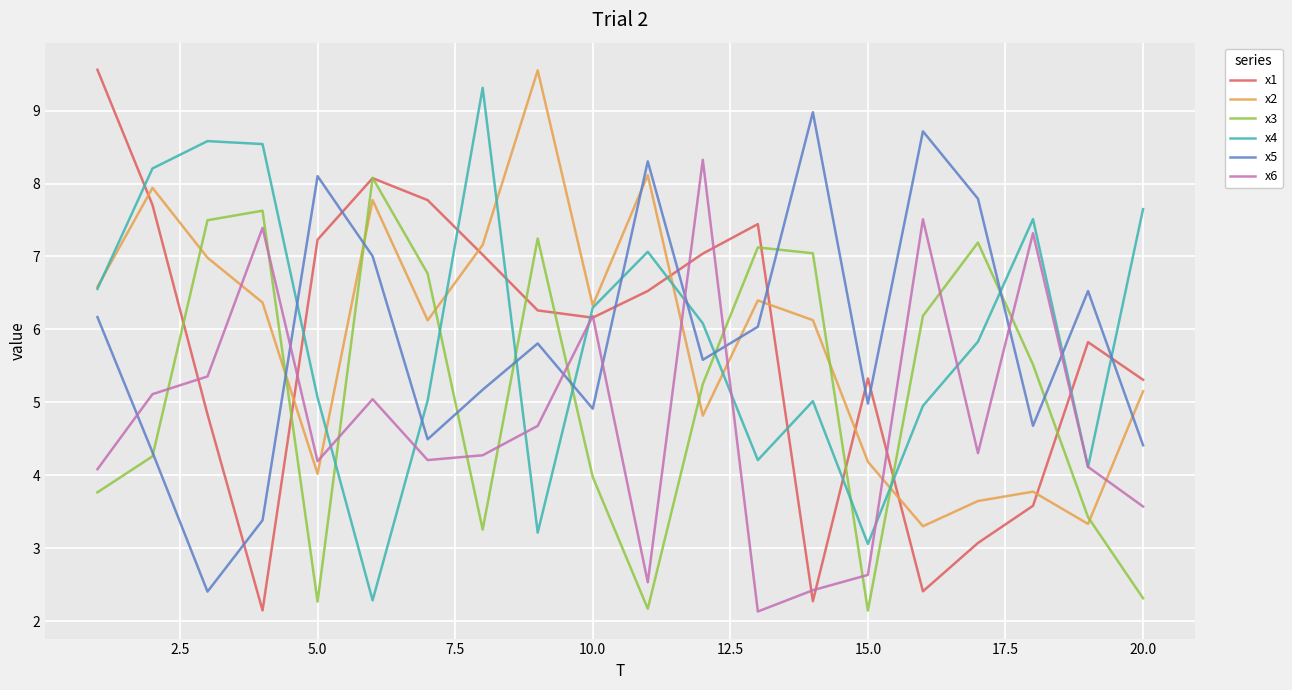

True or false: x1 and x5 intersect in this chart.

True